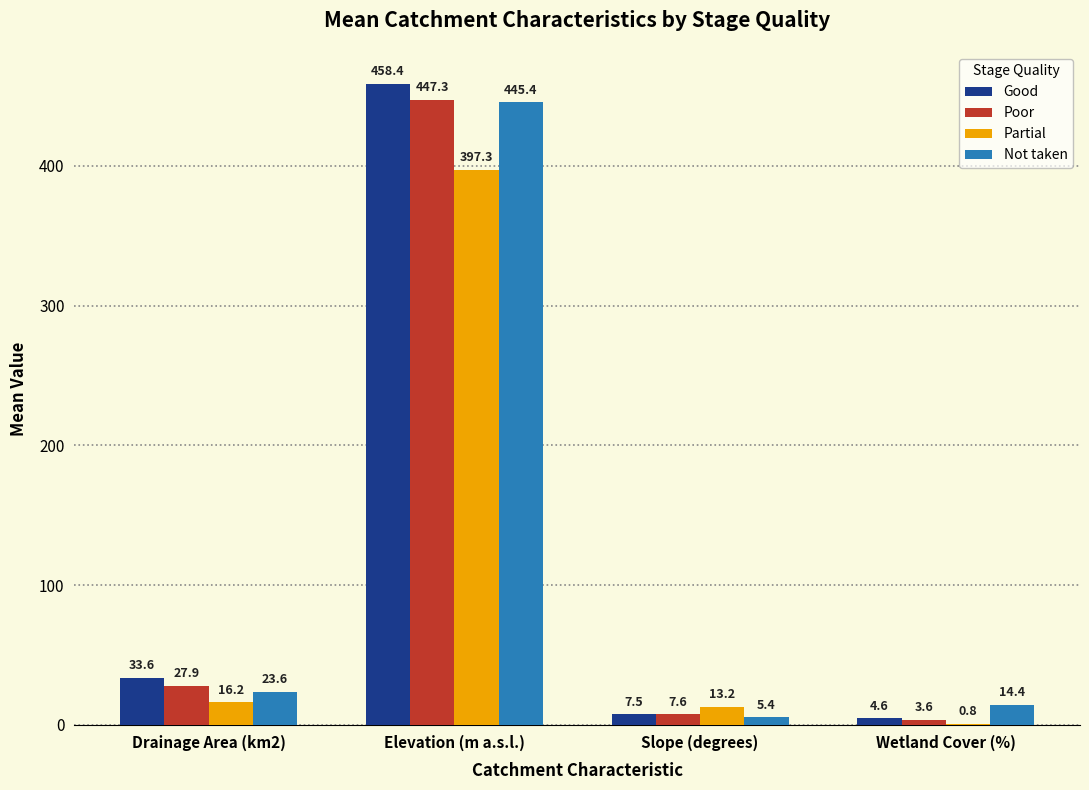

Which series has the largest total across all categories?

Good